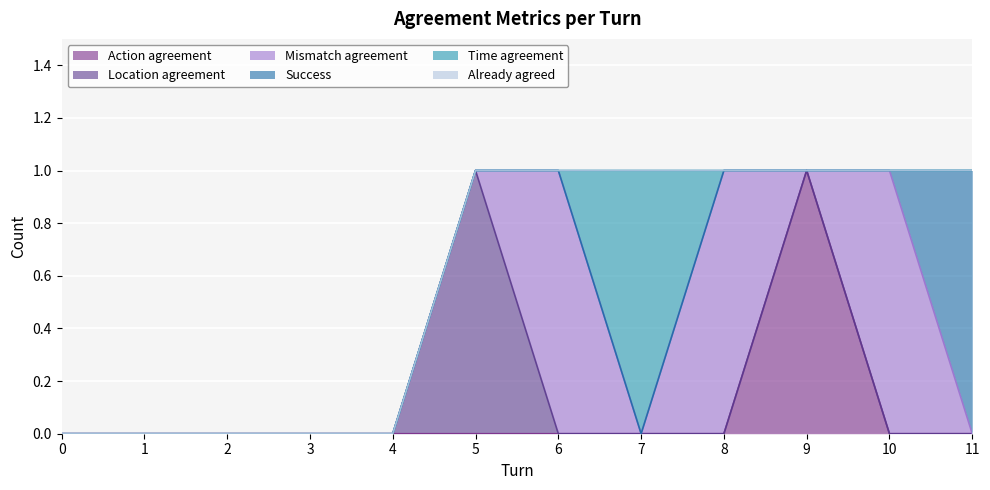

Count the number of data series in this chart.

6